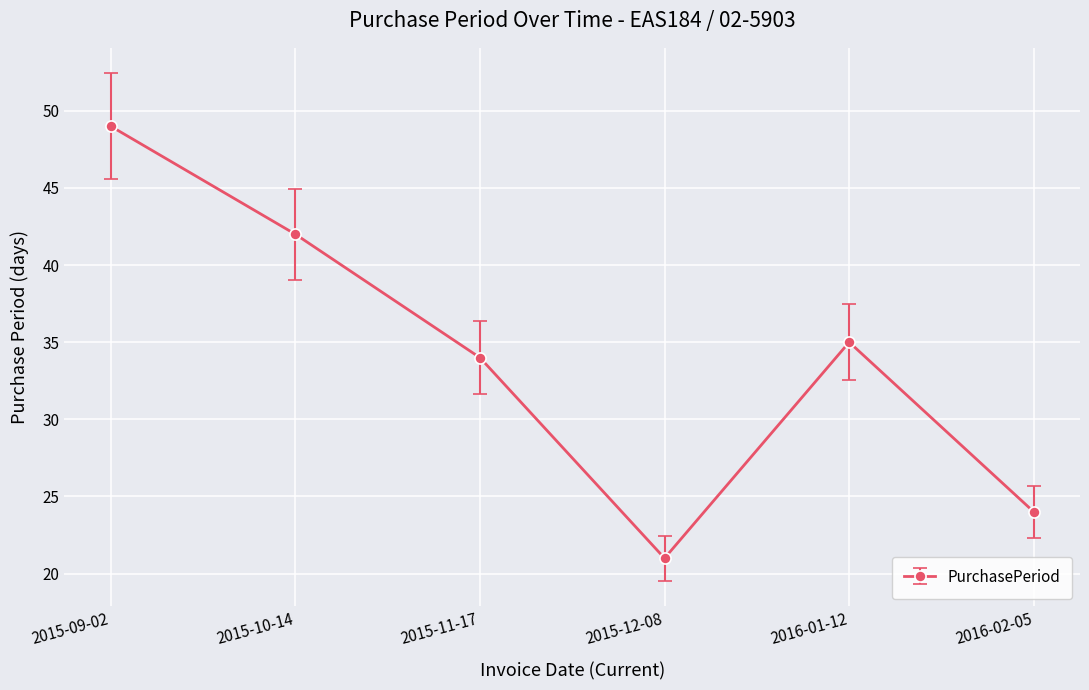

How many lines are shown in the chart?

1